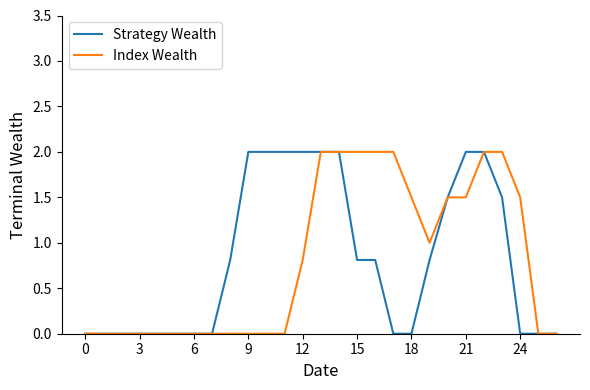

What are all the series names shown in the legend?

Strategy Wealth, Index Wealth